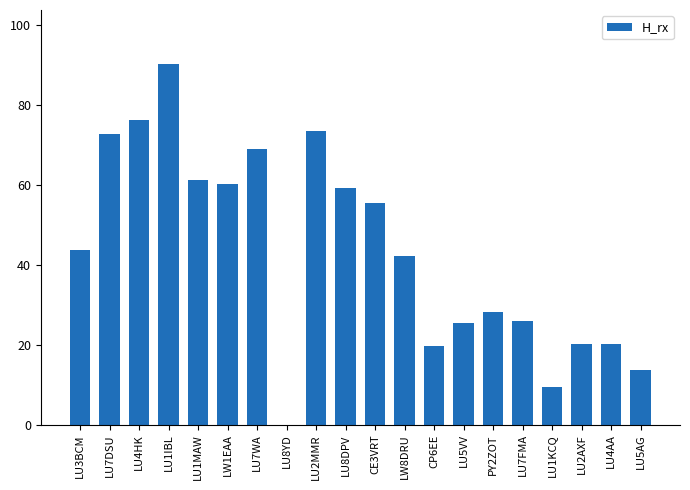

At which label is the value closest to 45?

LU3BCM